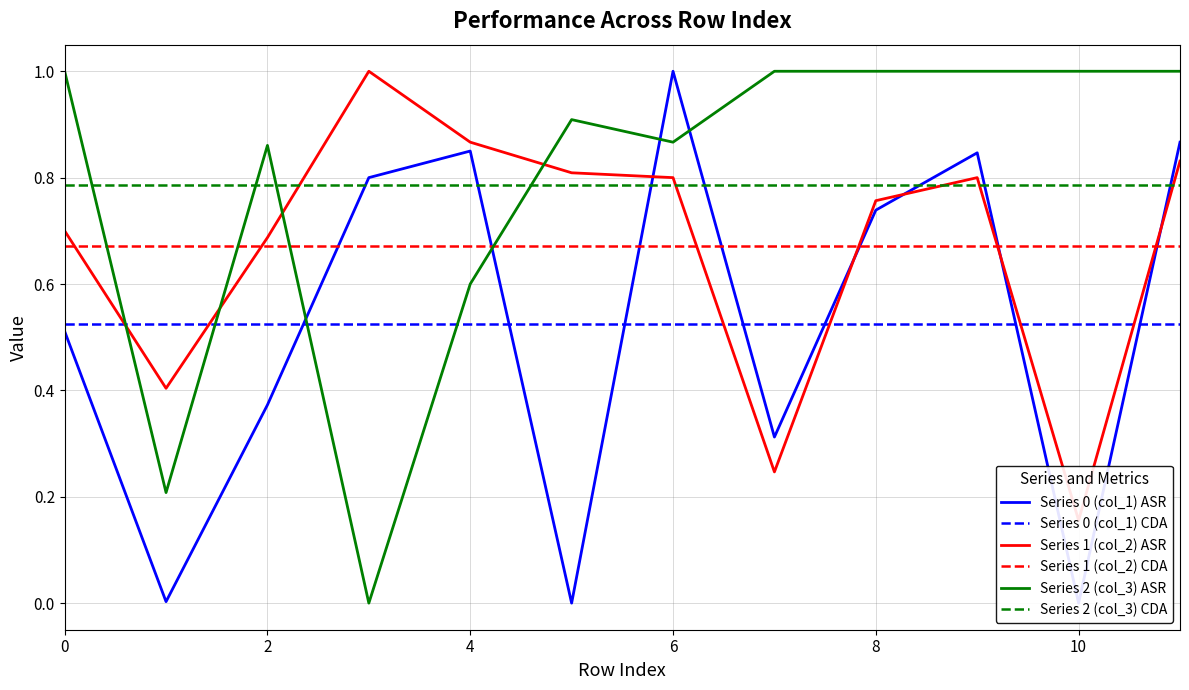

Reading left to right, extract all data points from this chart.

col_1: 0.5	0.0	0.4	0.8	0.9	0.0	1.0	0.3	0.7	0.8	0.0	0.9
col_2: 0.7	0.4	0.7	1.0	0.9	0.8	0.8	0.2	0.8	0.8	0.2	0.8
col_3: 1.0	0.2	0.9	0.0	0.6	0.9	0.9	1.0	1.0	1.0	1.0	1.0